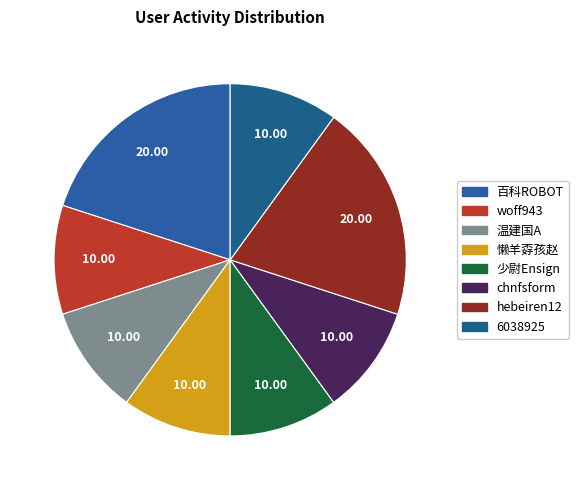

Count the number of slices in the pie.

8